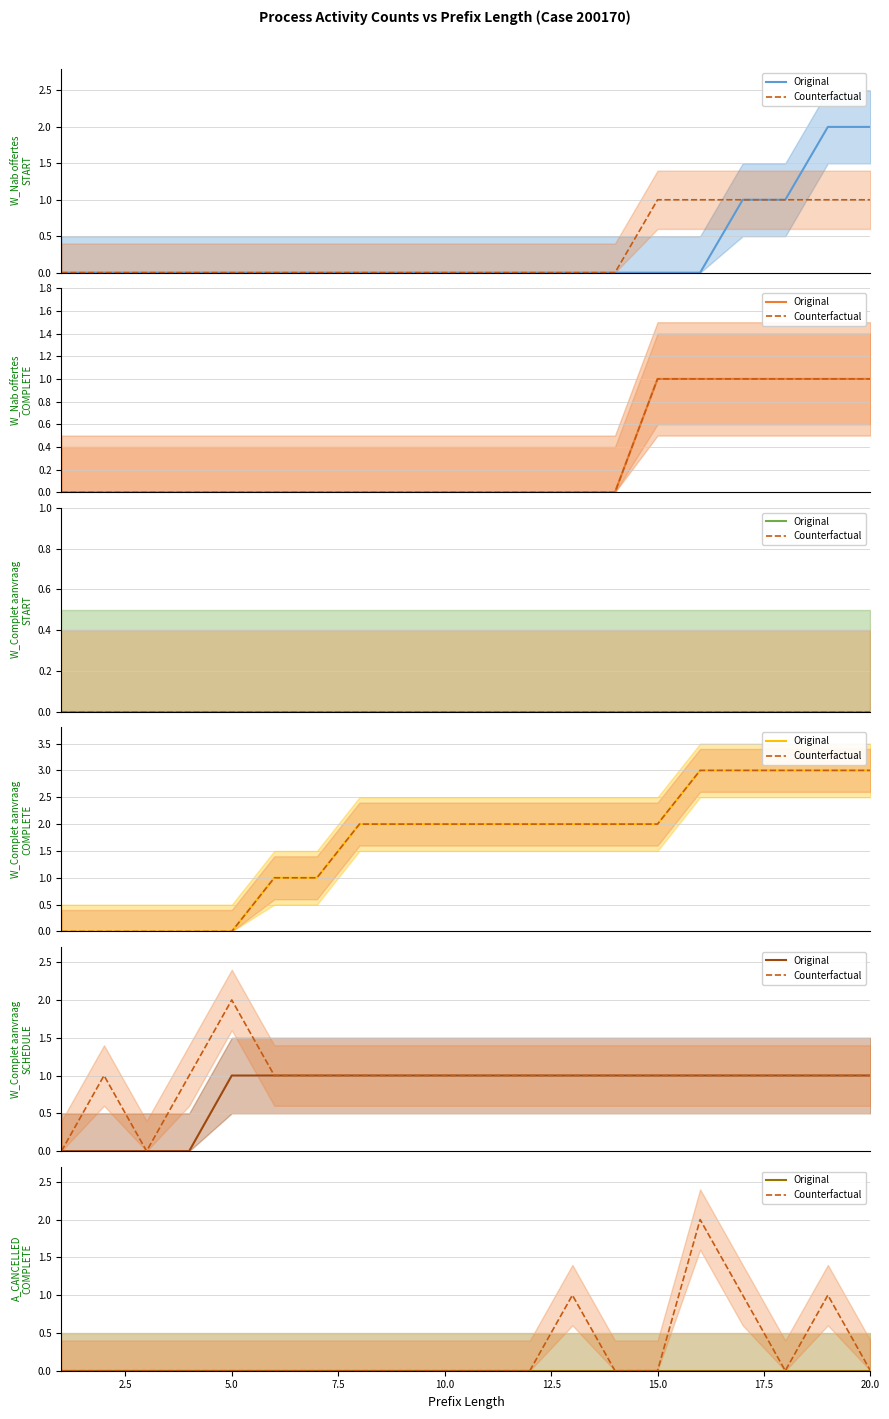

Count the number of categories in the chart.

20